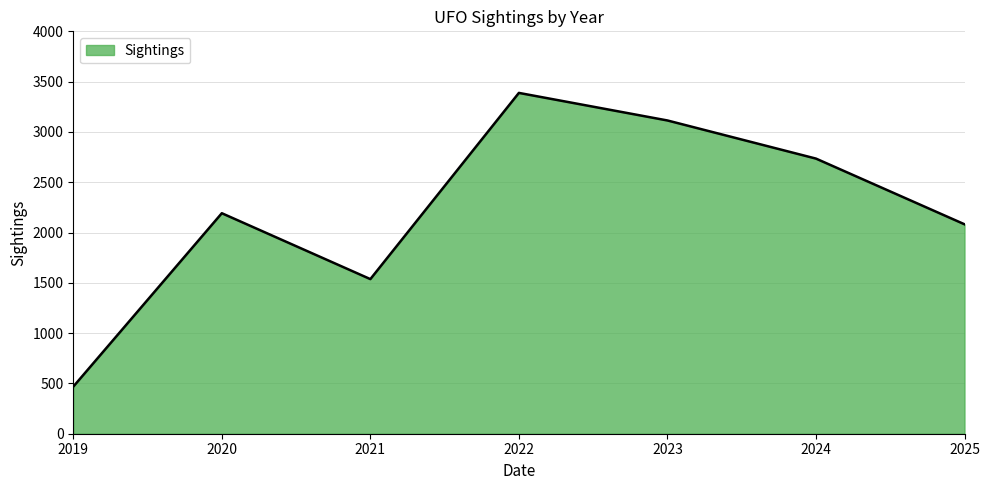

At which label is the value closest to 1928?

2025